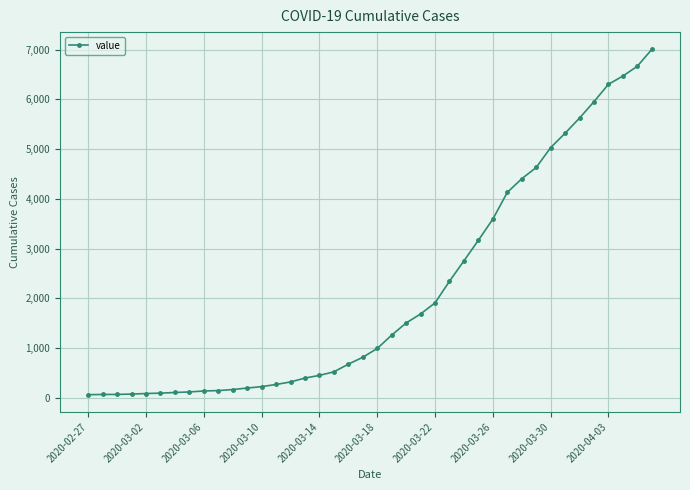

What is the difference between the second highest and second lowest values?

6598